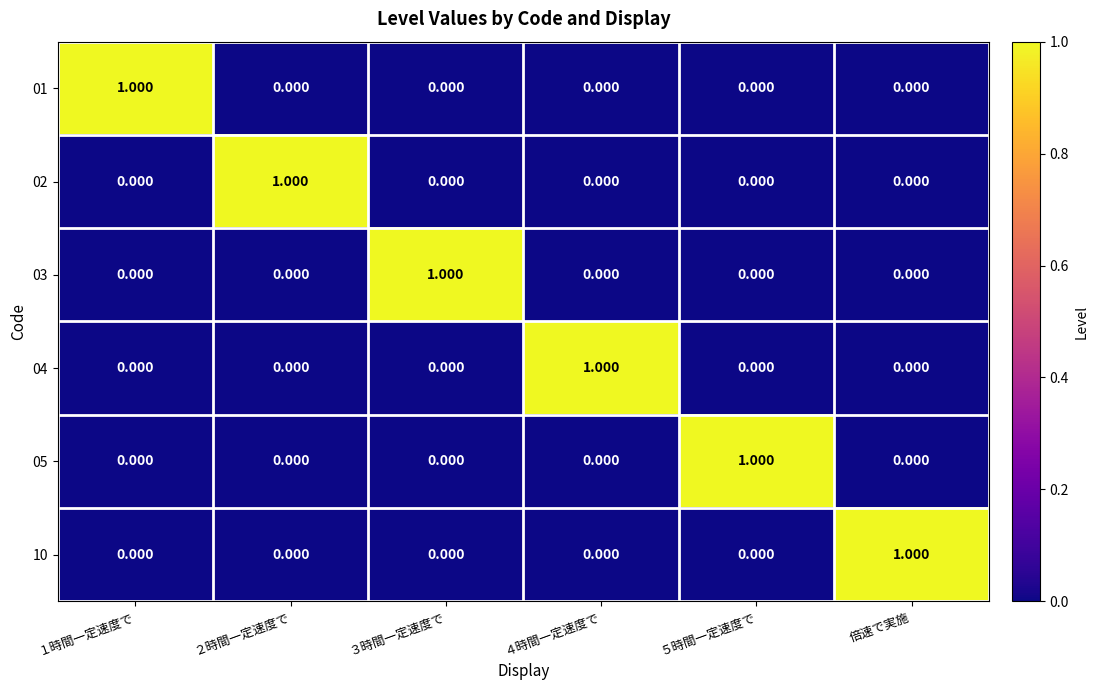

How many data points in 03 are above 0?

1